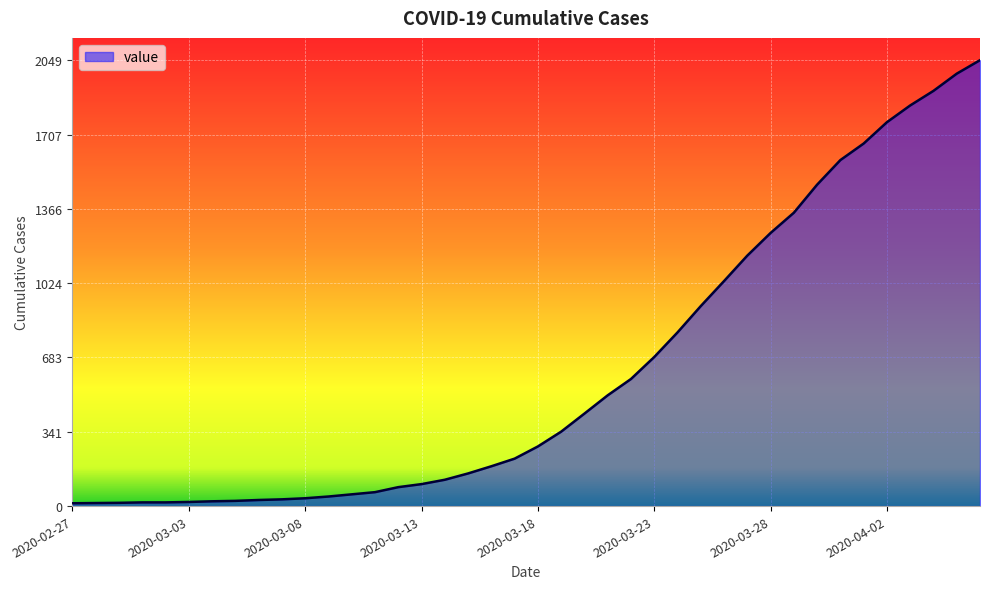

What is the difference between the maximum and minimum values?

2036